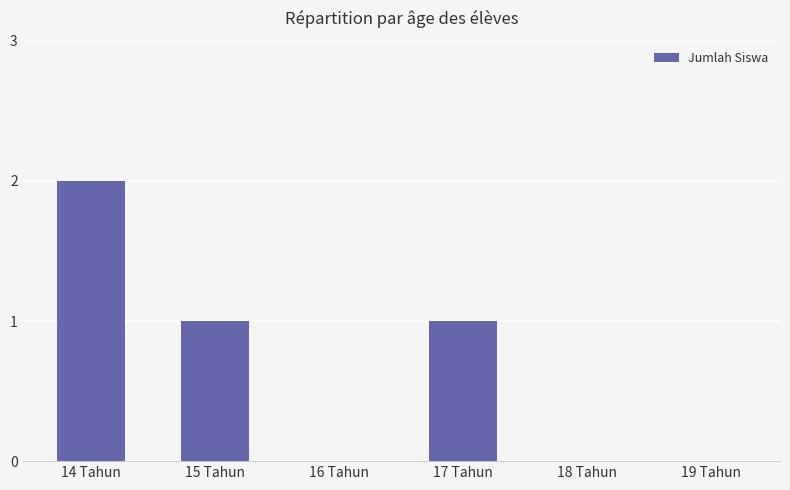

Which has a higher value, 16 Tahun or 15 Tahun?

15 Tahun